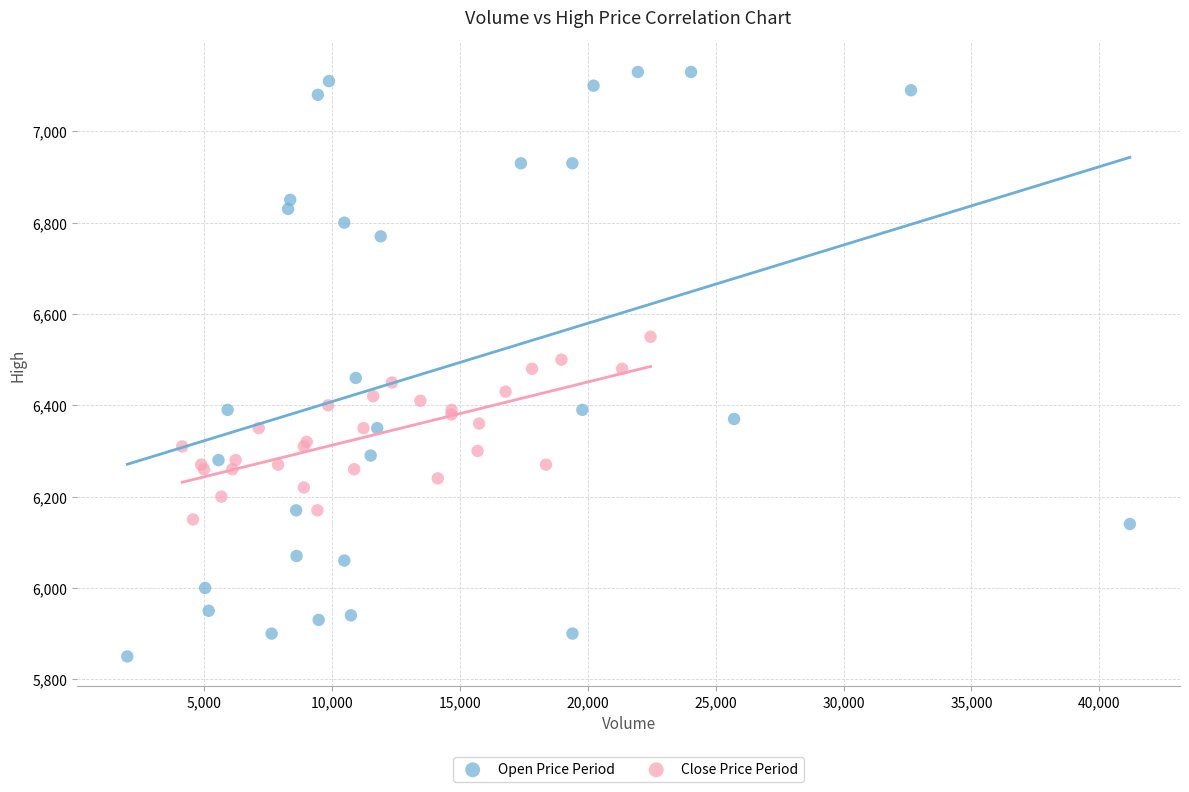

Which series reaches the minimum Y coordinate?

Open Price Period